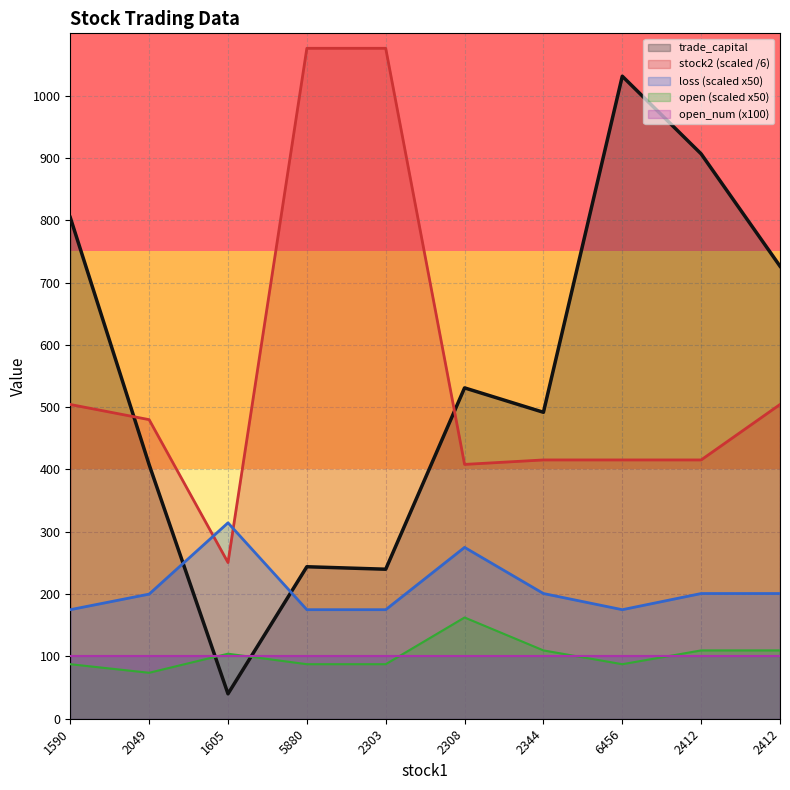

Between 2308 and 2412, which series saw the biggest shift?

trade_capital